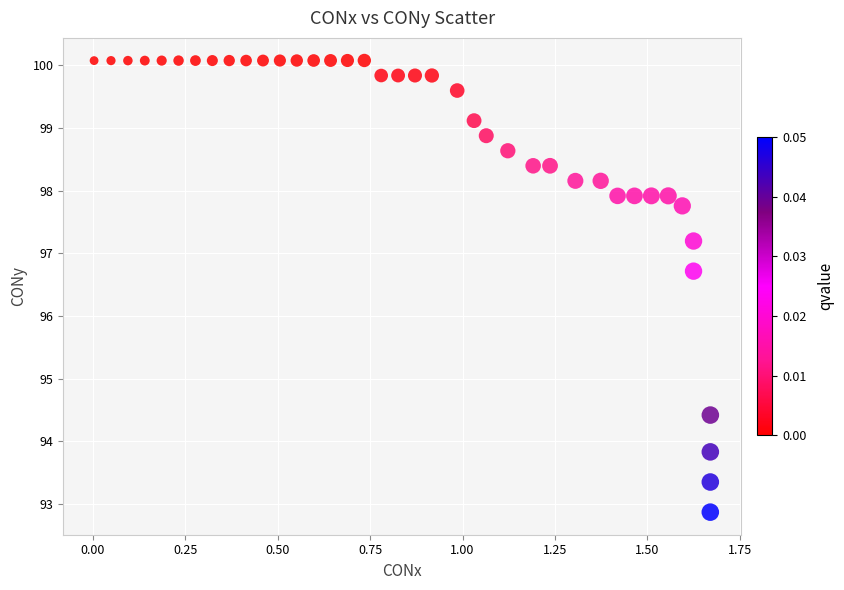

What Y value in the scatter plot is closest to 96?

96.7